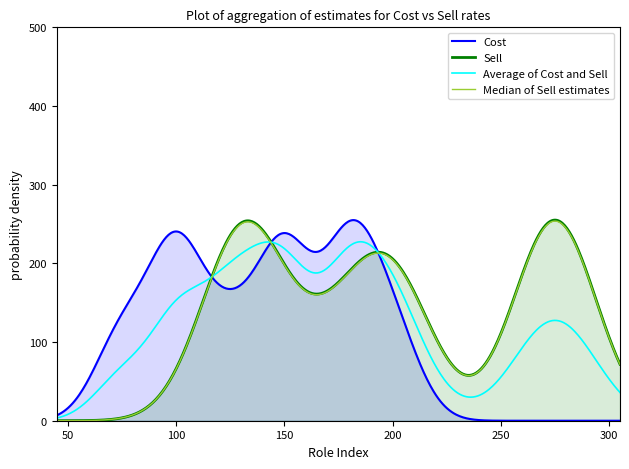

What is the greatest value displayed?

255.0